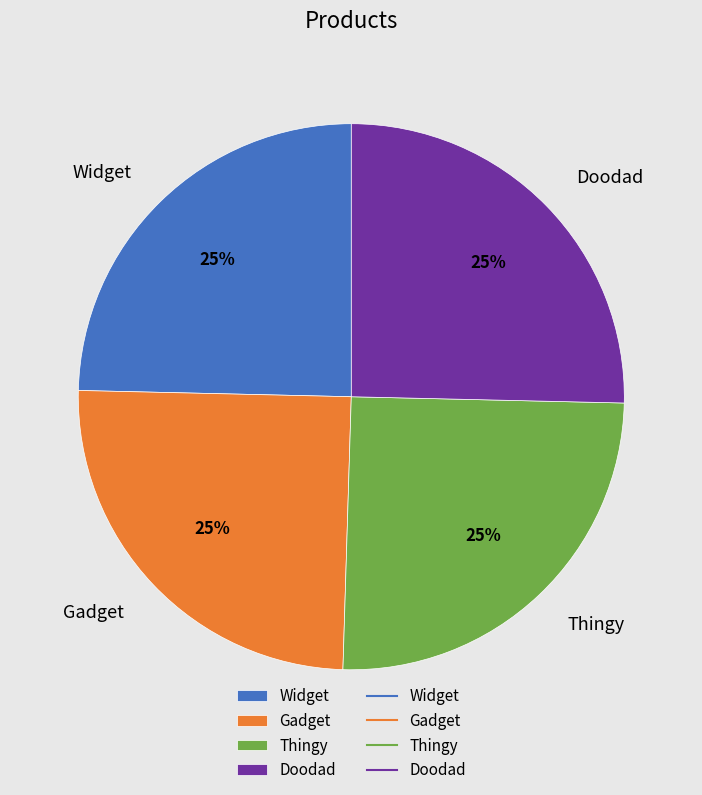

Is there any slice that represents more than half of the pie?

No